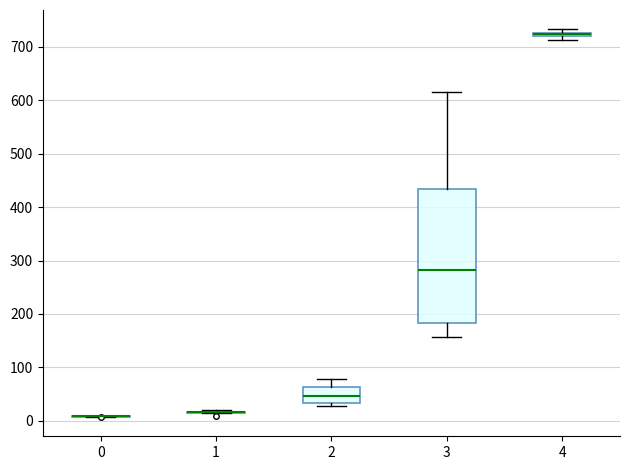

Comparing the boxes themselves (not the whiskers), which one is the tallest?

3